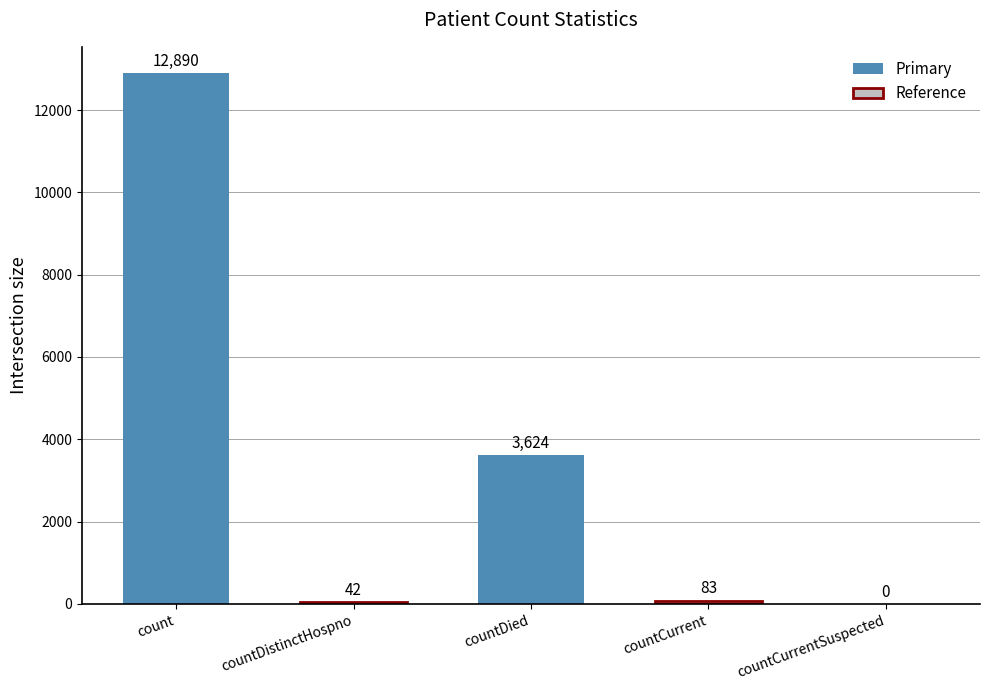

How many positive values are there?

4